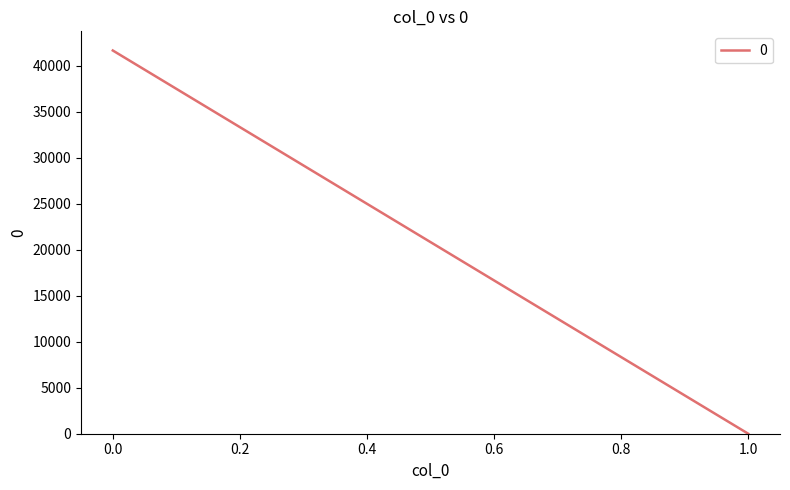

How many values in the 0 series are below 41648?

1